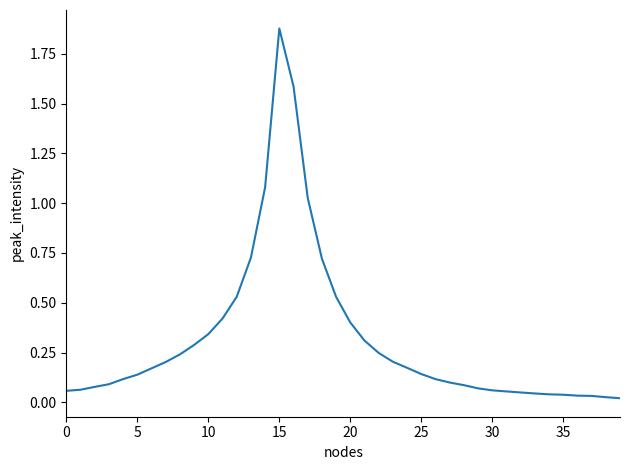

Is this an area chart (filled region under the line)?

No